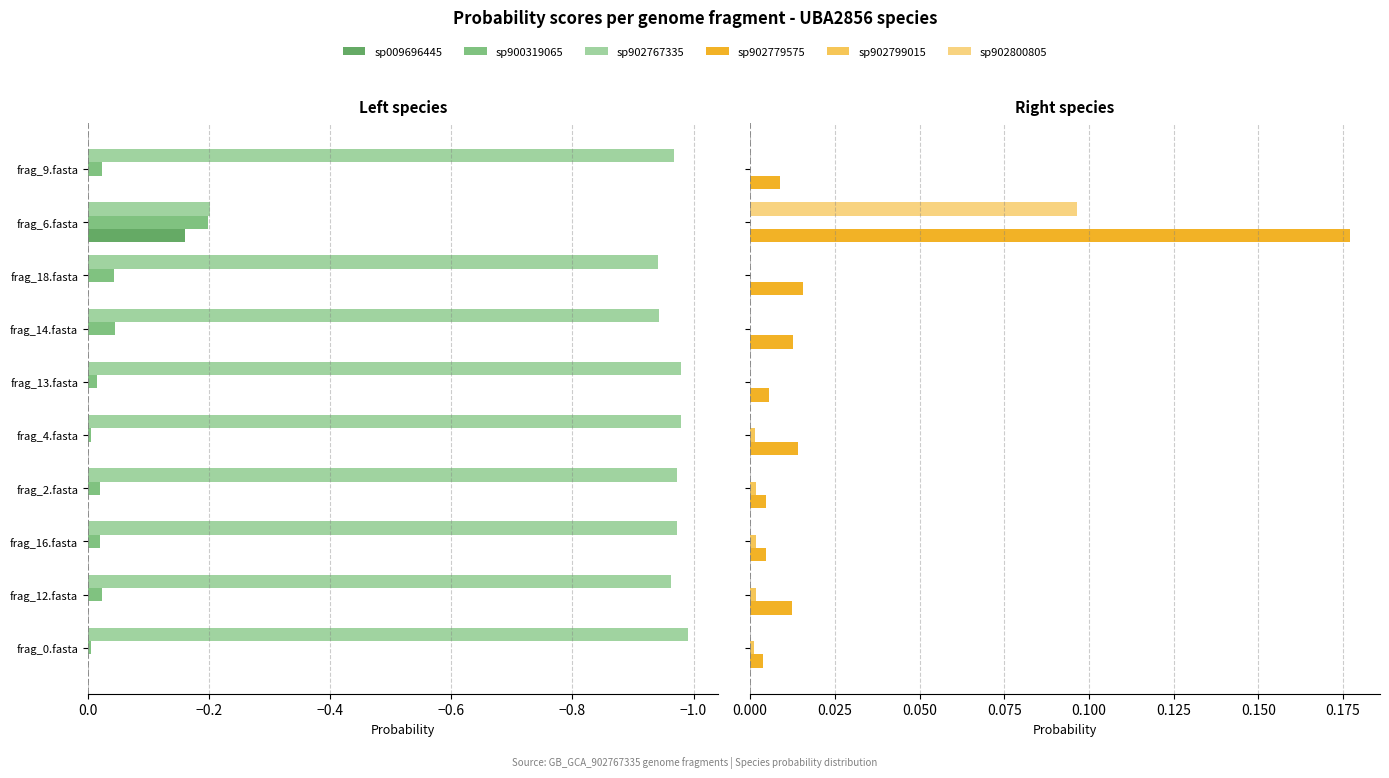

What is the difference between the maximum and minimum values in the sp902800805 series?

0.1